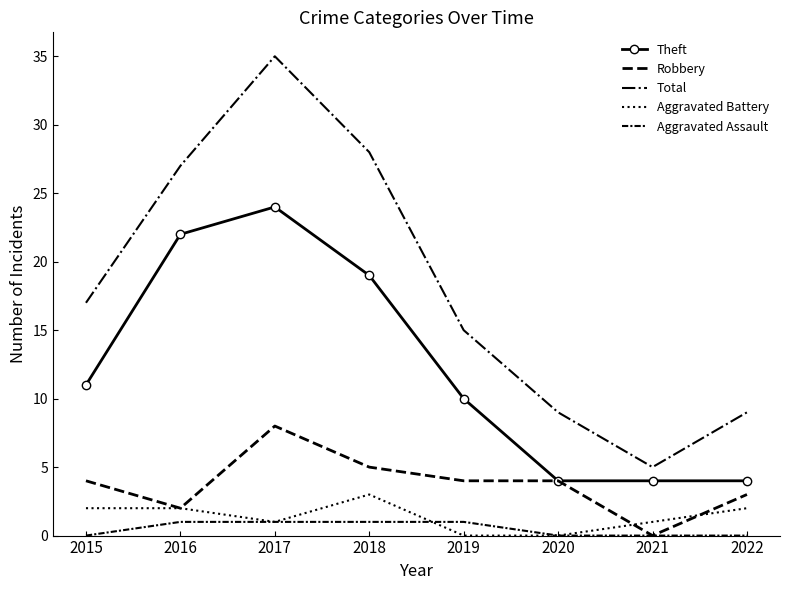

At 2020, list the series in order from smallest to largest.

Aggravated Battery, Aggravated Assault, Theft, Robbery, Total